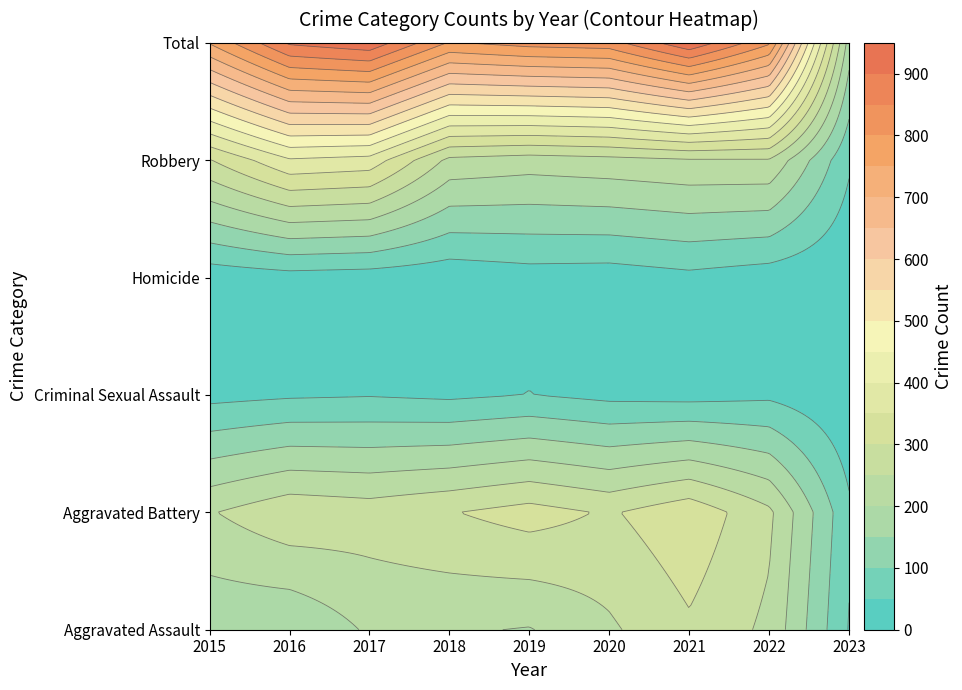

What is the maximum value shown in the chart?

941